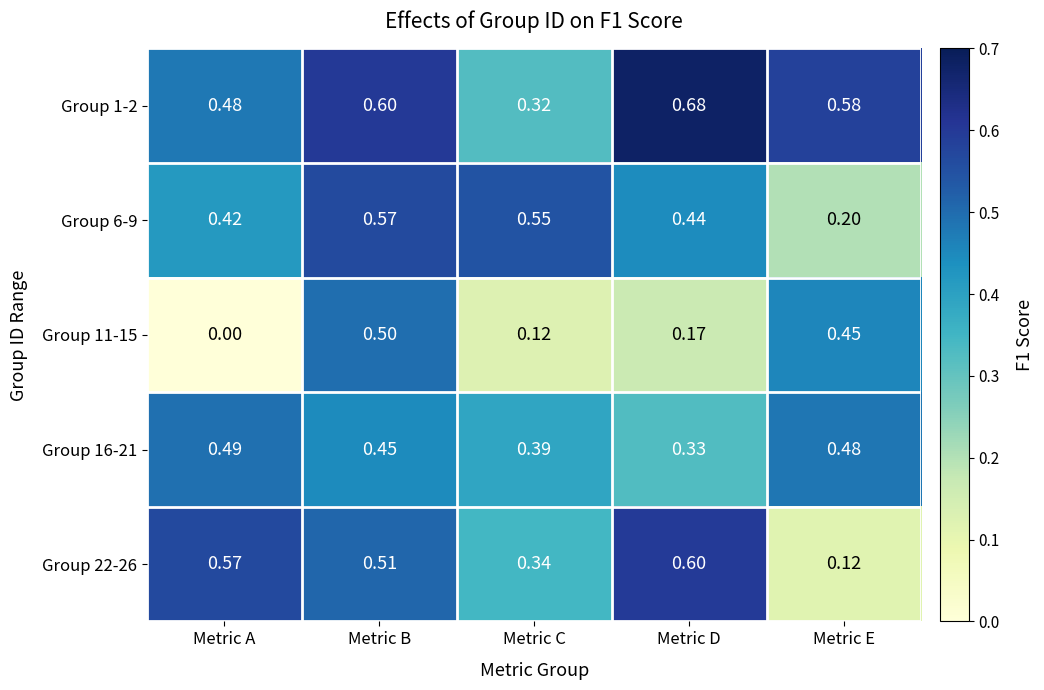

Rank the categories by Group 6-9 value from highest to lowest.

Metric B, Metric C, Metric D, Metric A, Metric E